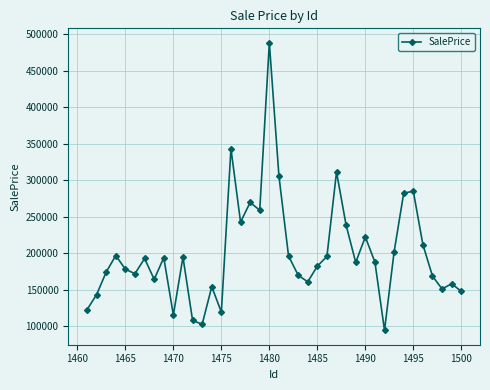

What is the difference between the second highest and second lowest values?

240578.0